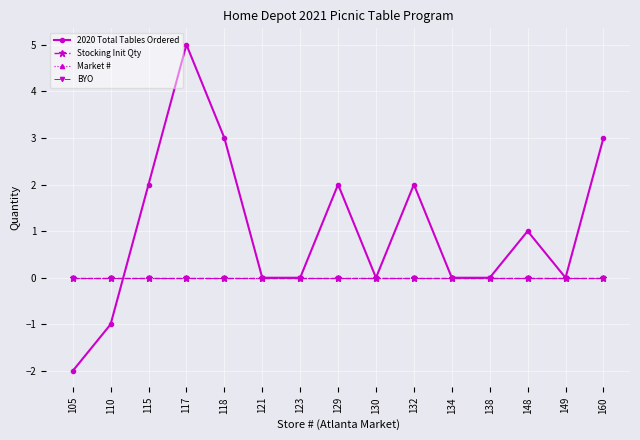

What are all the series names shown in the legend?

2020 Total Tables Ordered, Stocking Init Qty, Market #, BYO